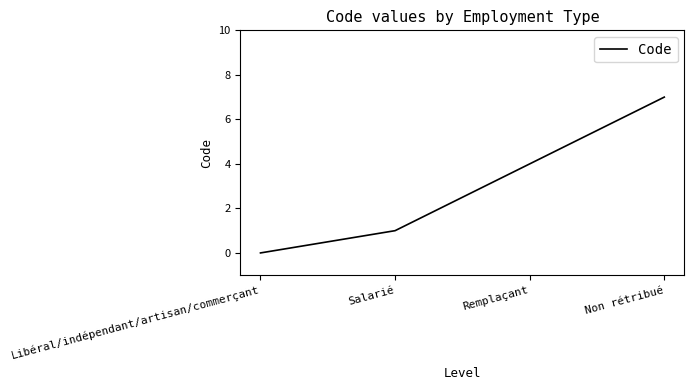

True or false: there are more than 1 points higher than both neighbors.

False